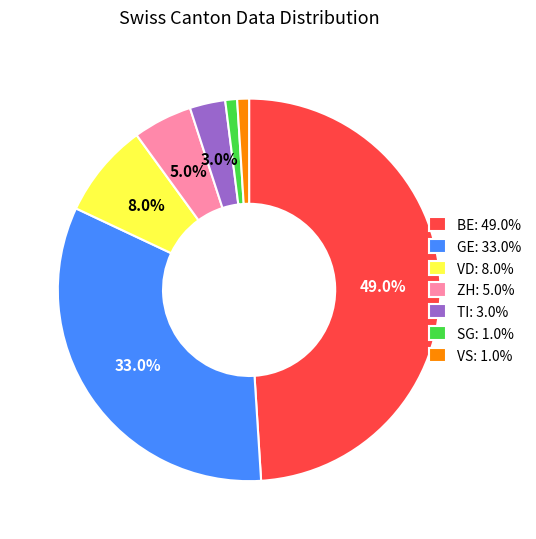

How many segments does this pie chart have?

7